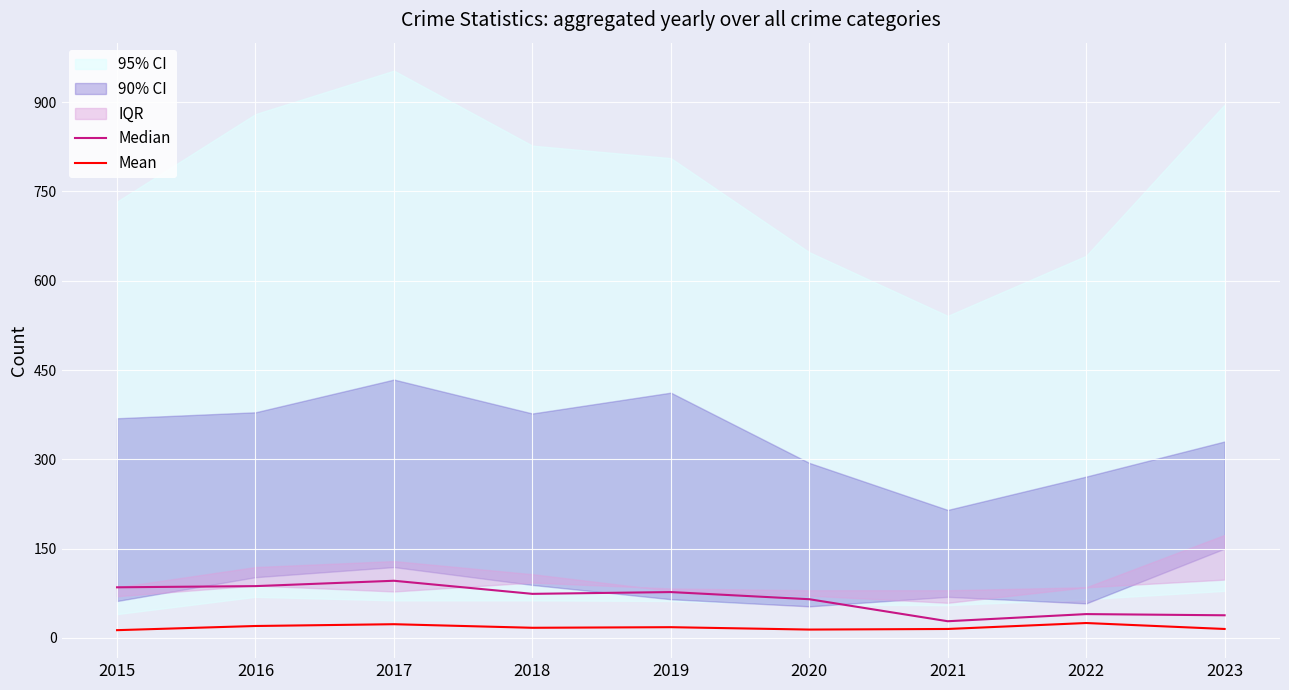

Reading left to right, extract all data points from this chart.

Median: 2015=85	2016=87	2017=96	2018=74	2019=77	2020=65	2021=28	2022=40	2023=38
Mean: 2015=13	2016=20	2017=23	2018=17	2019=18	2020=14	2021=15	2022=25	2023=15